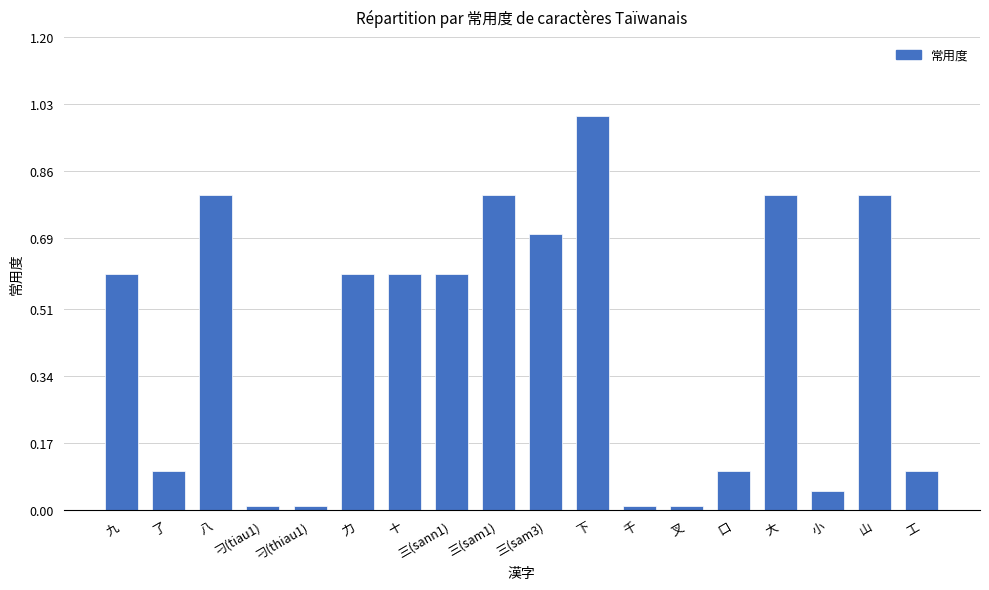

The value at 三(sann1) is 0.6. True or false?

True